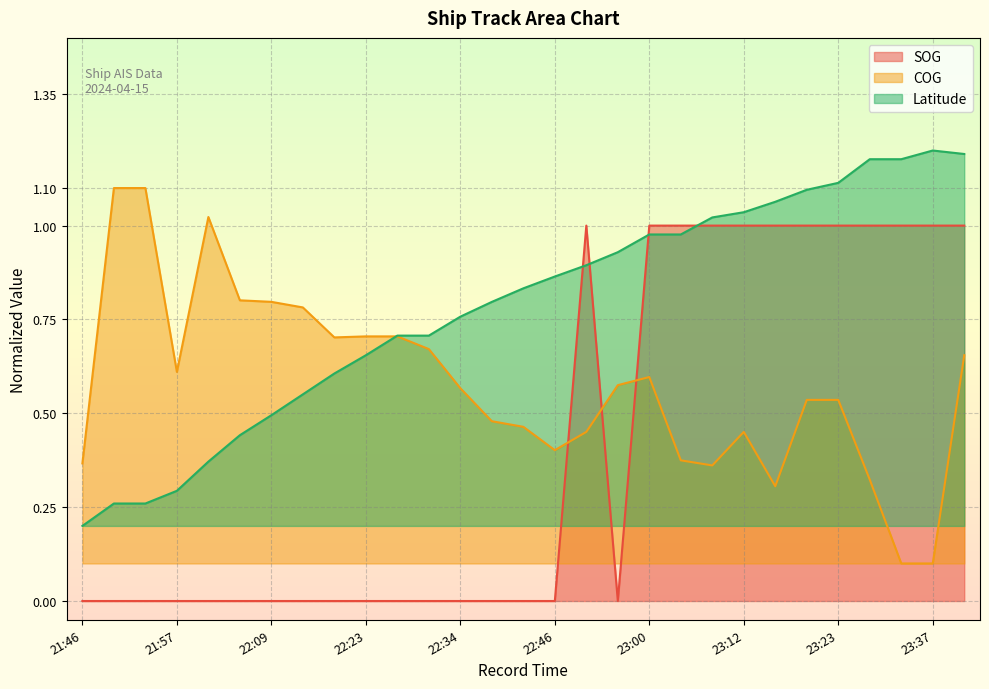

Reading right to left, transcribe all the data shown in this chart.

SOG: 23:41=1.0	23:37=1.0	23:30=1.0	23:28=1.0	23:23=1.0	23:19=1.0	23:16=1.0	23:12=1.0	23:07=1.0	23:02=1.0	23:00=1.0	22:55=0.0	22:51=1.0	22:46=0.0	22:43=0.0	22:39=0.0	22:34=0.0	22:29=0.0	22:27=0.0	22:23=0.0	22:18=0.0	22:13=0.0	22:09=0.0	22:06=0.0	22:02=0.0	21:57=0.0	21:53=0.0	21:50=0.0	21:46=0.0
COG: 23:41=0.7	23:37=0.1	23:30=0.1	23:28=0.3	23:23=0.5	23:19=0.5	23:16=0.3	23:12=0.5	23:07=0.4	23:02=0.4	23:00=0.6	22:55=0.6	22:51=0.5	22:46=0.4	22:43=0.5	22:39=0.5	22:34=0.6	22:29=0.7	22:27=0.7	22:23=0.7	22:18=0.7	22:13=0.8	22:09=0.8	22:06=0.8	22:02=1.0	21:57=0.6	21:53=1.1	21:50=1.1	21:46=0.4
Latitude: 23:41=1.2	23:37=1.2	23:30=1.2	23:28=1.2	23:23=1.1	23:19=1.1	23:16=1.1	23:12=1.0	23:07=1.0	23:02=1.0	23:00=1.0	22:55=0.9	22:51=0.9	22:46=0.9	22:43=0.8	22:39=0.8	22:34=0.8	22:29=0.7	22:27=0.7	22:23=0.7	22:18=0.6	22:13=0.6	22:09=0.5	22:06=0.4	22:02=0.4	21:57=0.3	21:53=0.3	21:50=0.3	21:46=0.2